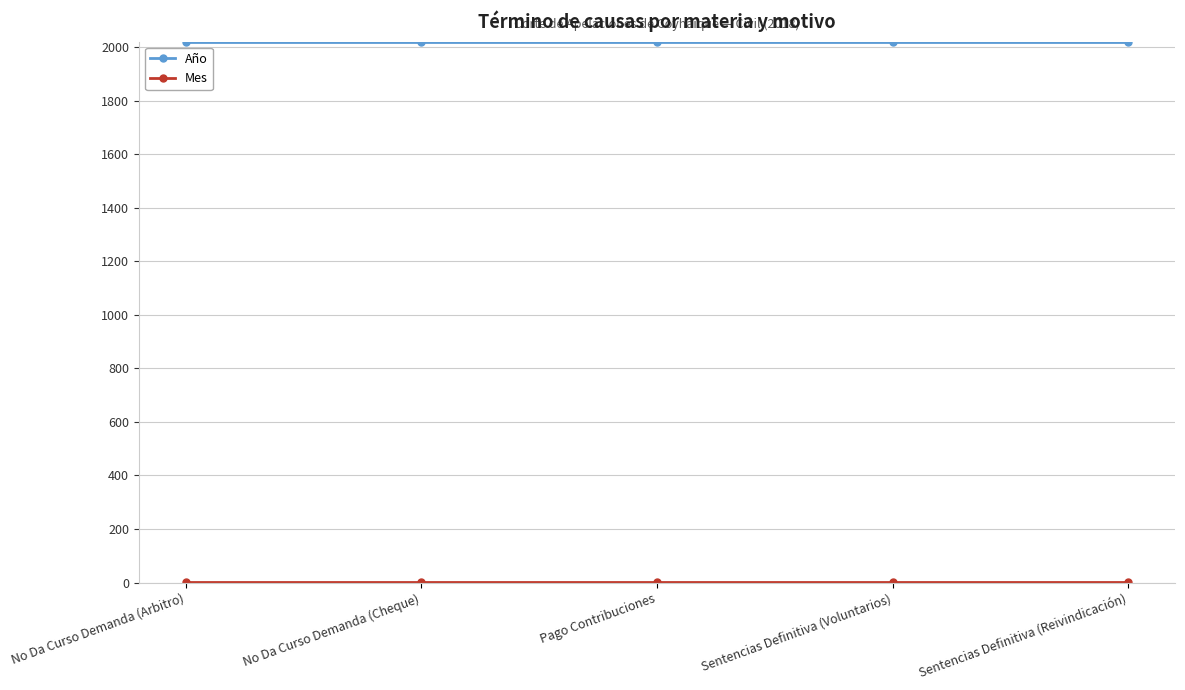

What position from the left is No Da Curso Demanda (Arbitro)?

1